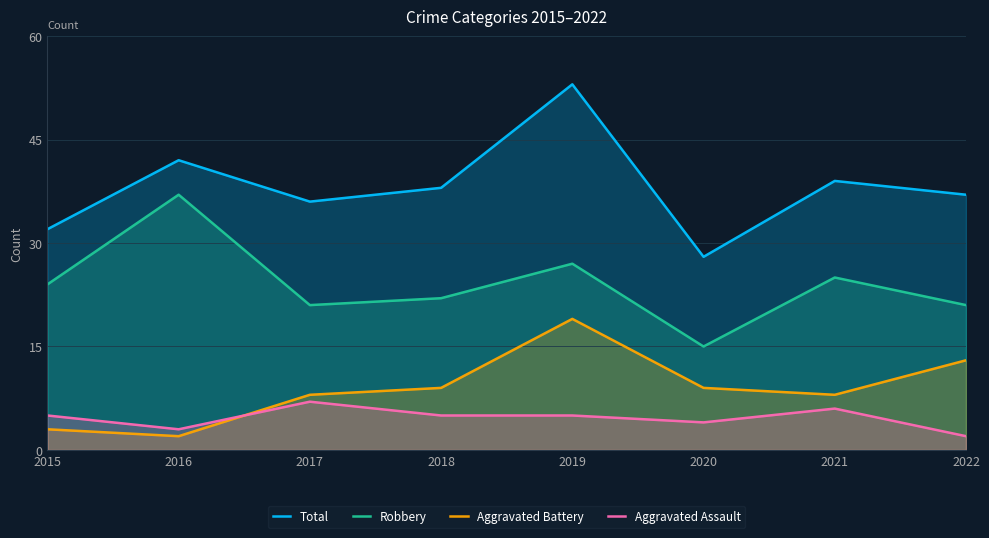

At which category does Robbery reach its first local valley?

2017